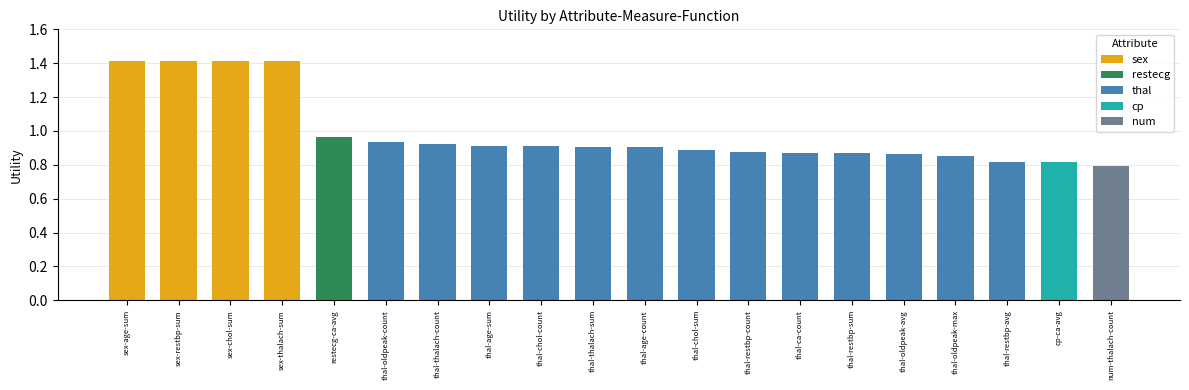

Does the chart contain stacked bars?

No